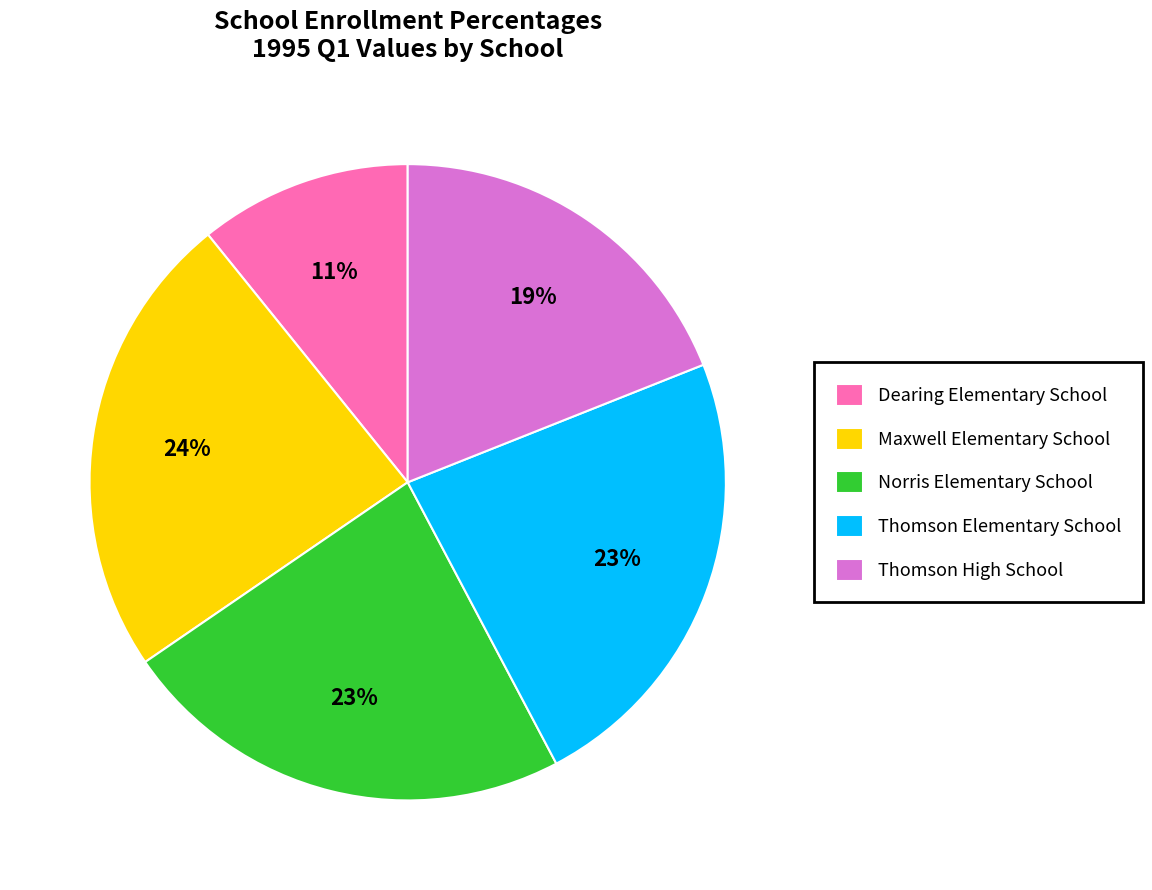

Which has a higher value, Maxwell Elementary School or Dearing Elementary School?

Maxwell Elementary School